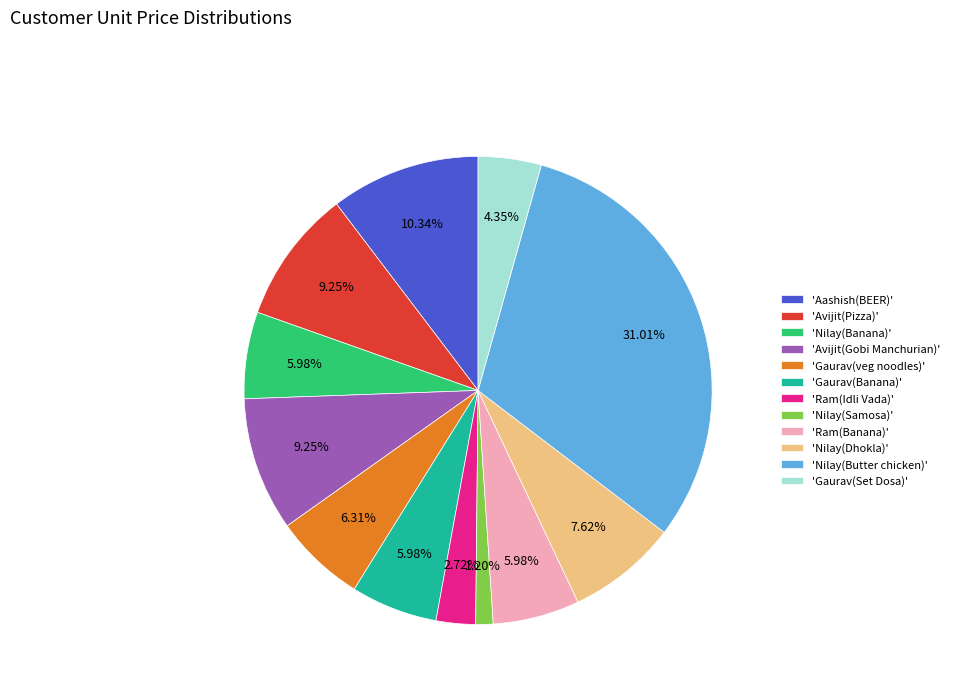

How many segments does this pie chart have?

12